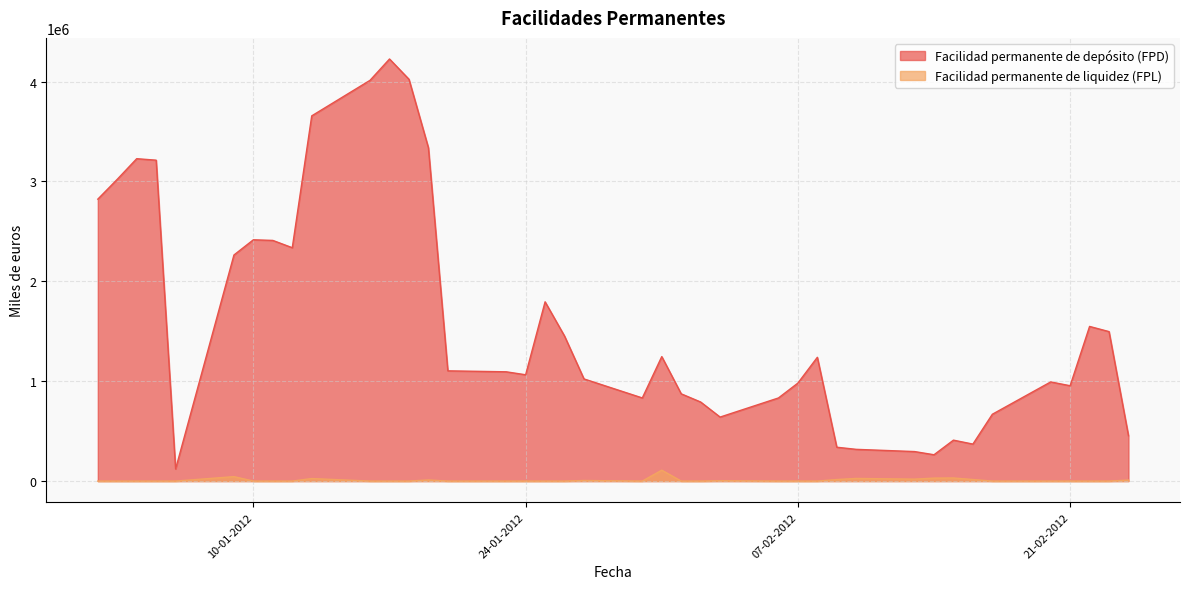

Count the number of data series in this chart.

2